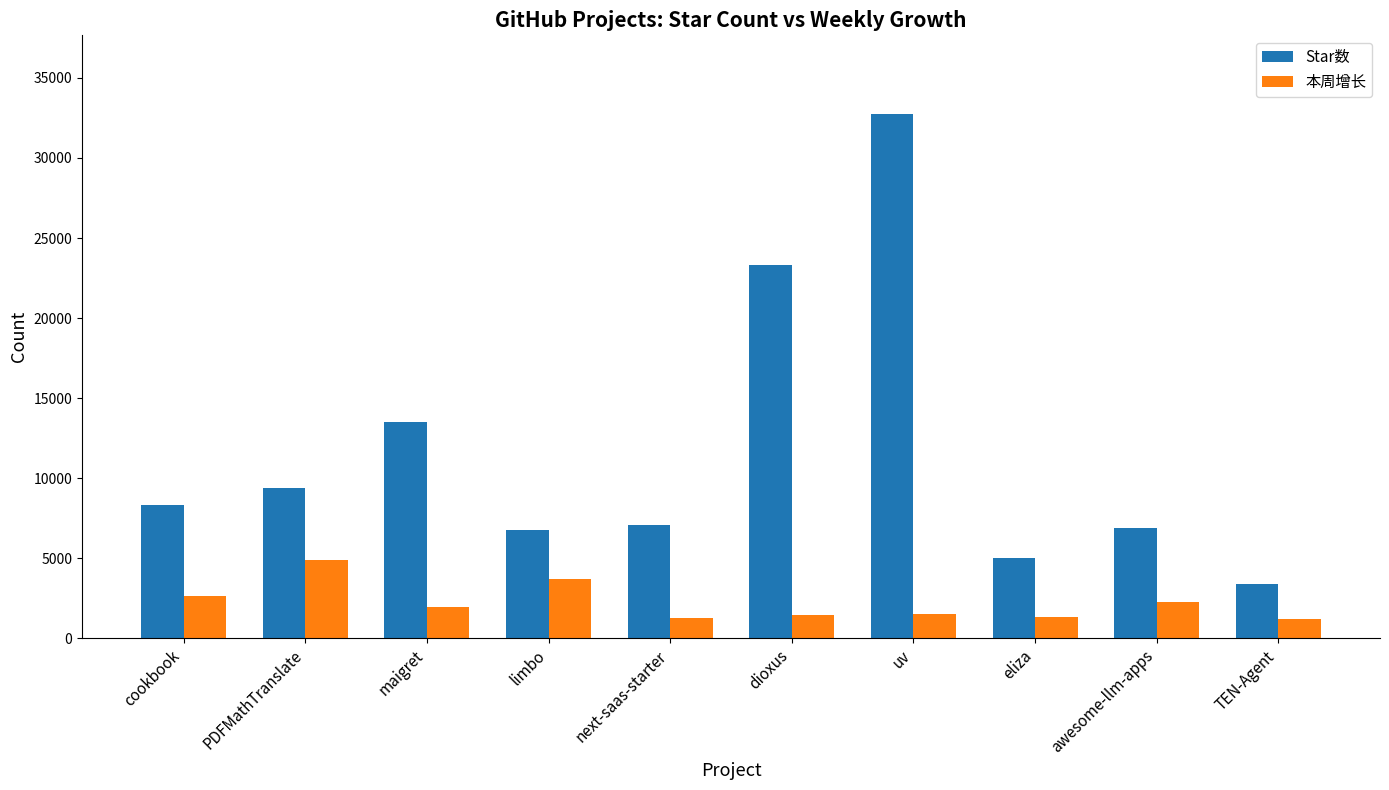

Rank the series by their average value, from lowest to highest.

本周增长, Star数